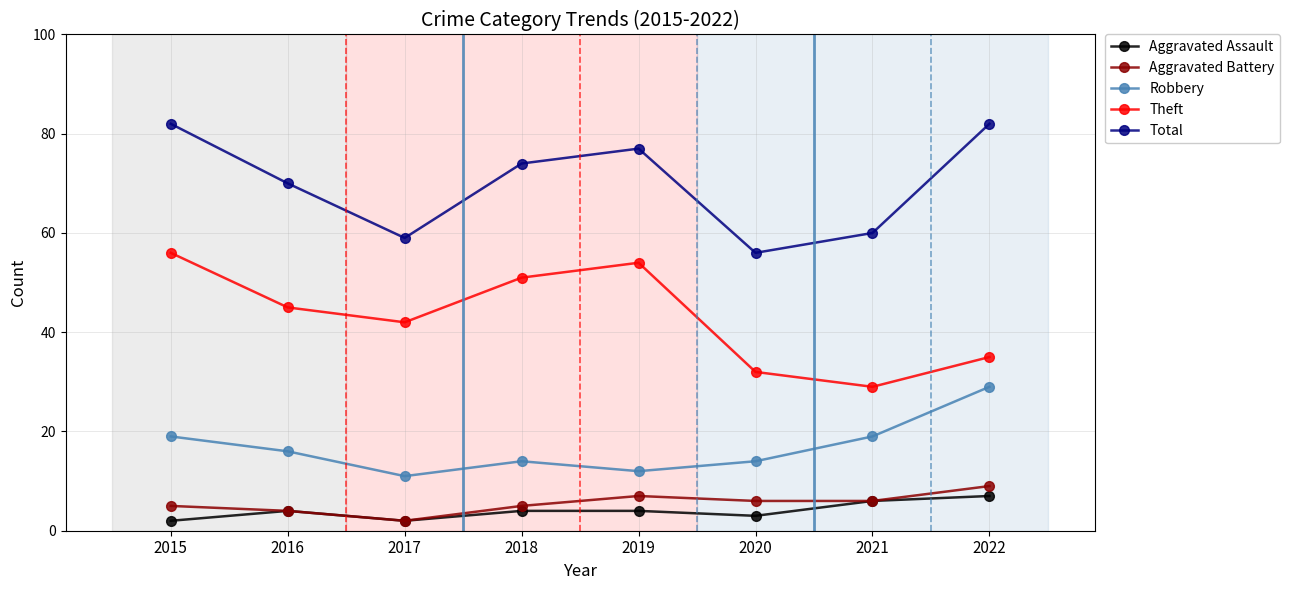

Reading left to right, extract all data points from this chart.

Aggravated Assault: 2	4	2	4	4	3	6	7
Aggravated Battery: 5	4	2	5	7	6	6	9
Robbery: 19	16	11	14	12	14	19	29
Theft: 56	45	42	51	54	32	29	35
Total: 82	70	59	74	77	56	60	82